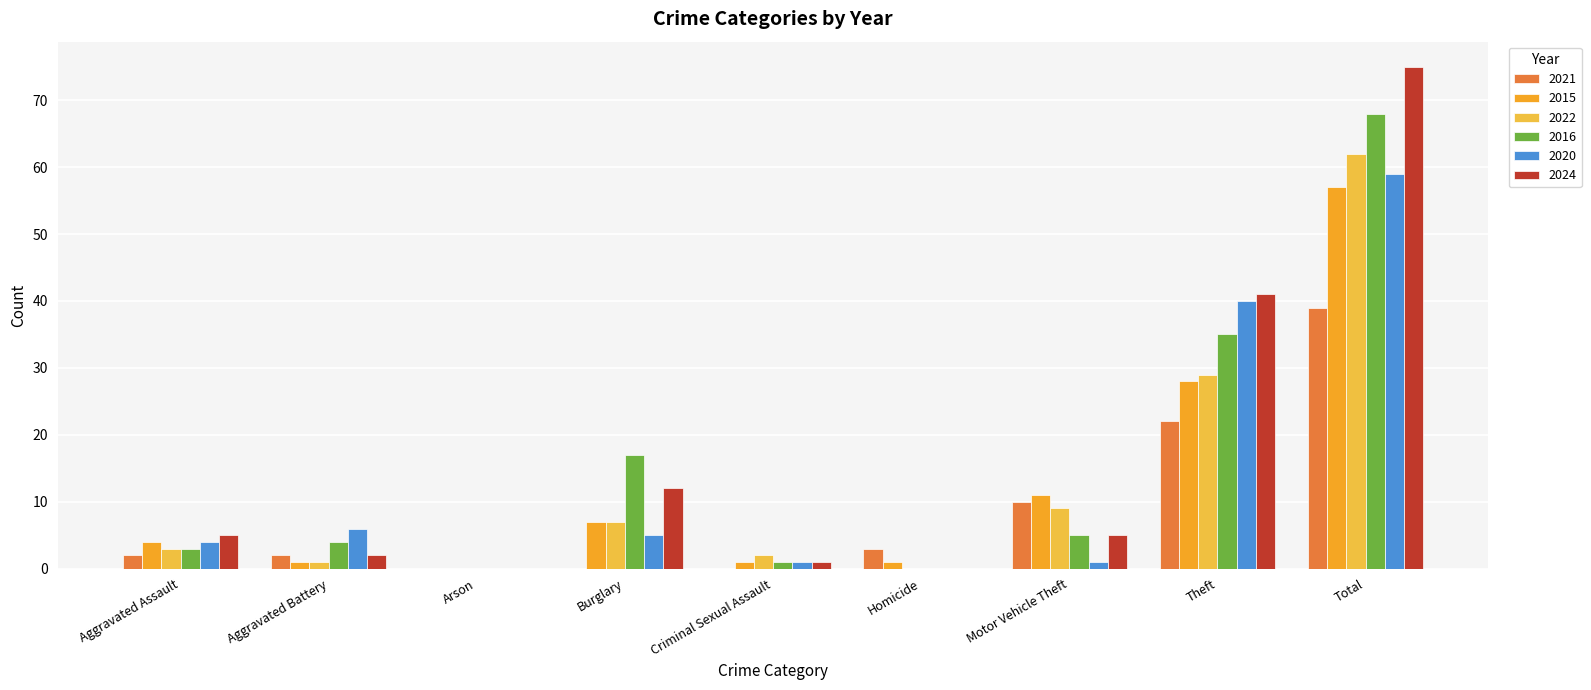

What is the total value across all series at Motor Vehicle Theft?

41